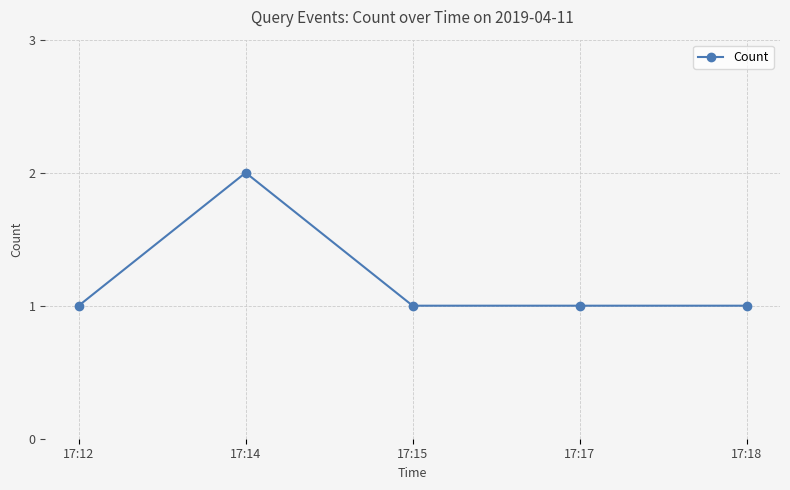

At which category does the chart reach its peak across all series?

17:14